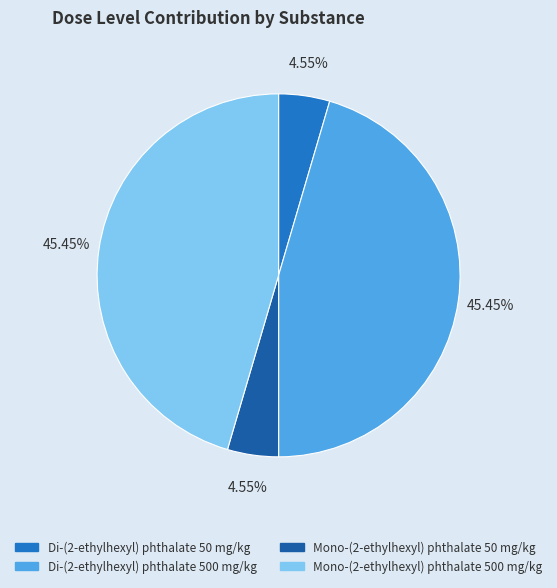

What percentage do Mono-(2-ethylhexyl) phthalate 50 mg/kg and Di-(2-ethylhexyl) phthalate 50 mg/kg together represent?

9.1%